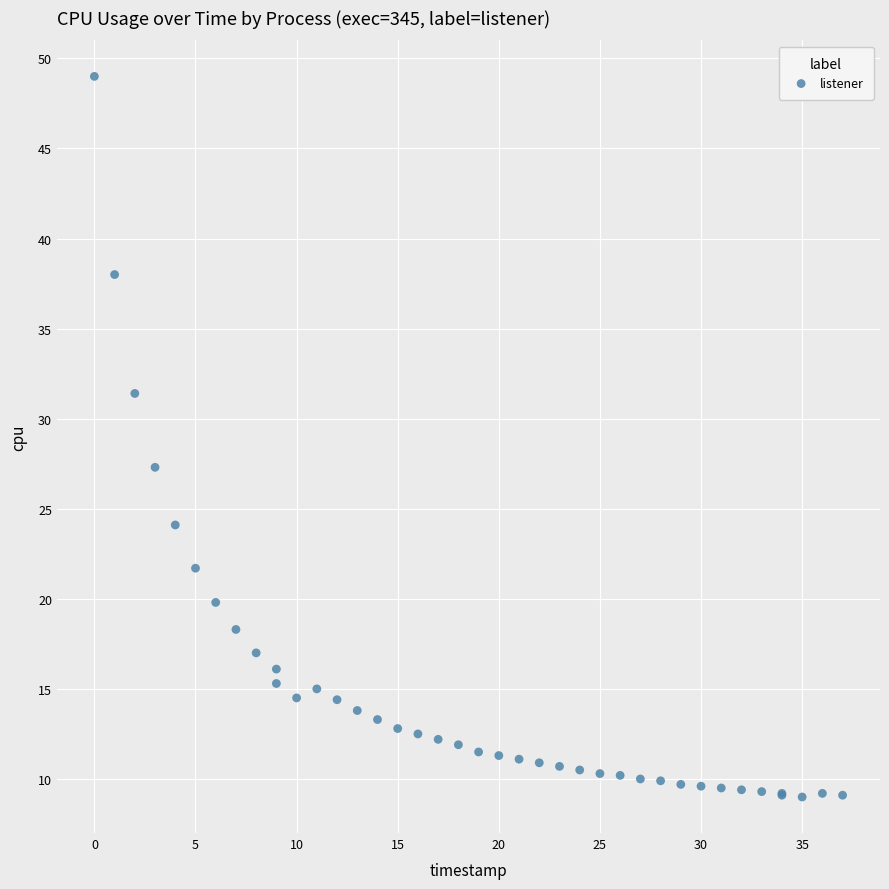

What Y value in the scatter plot is closest to 29?

27.3